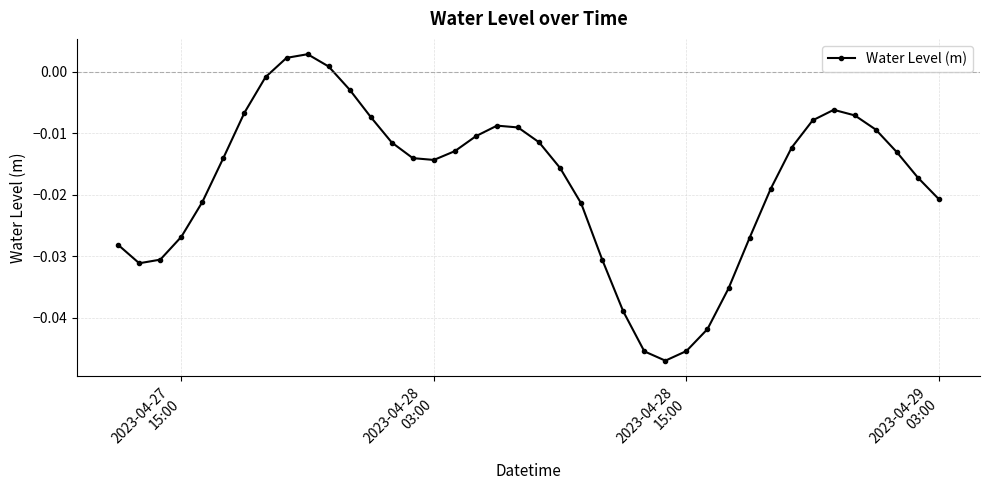

What is the sum of all values?

-0.7